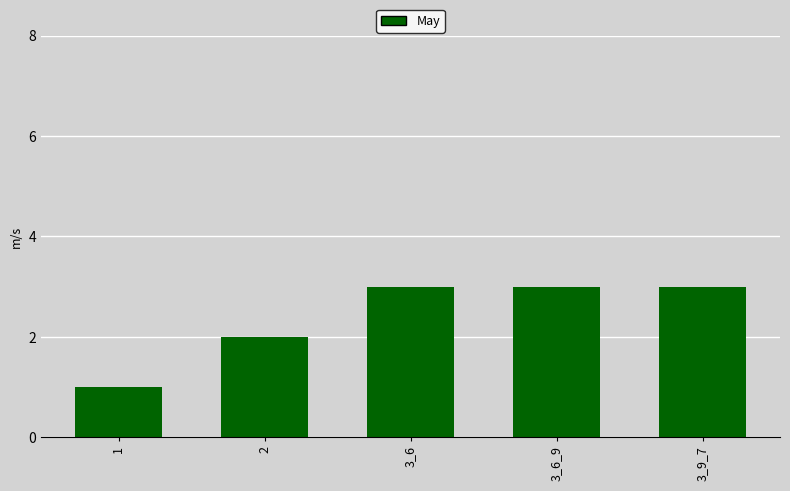

What is the smallest value displayed?

1